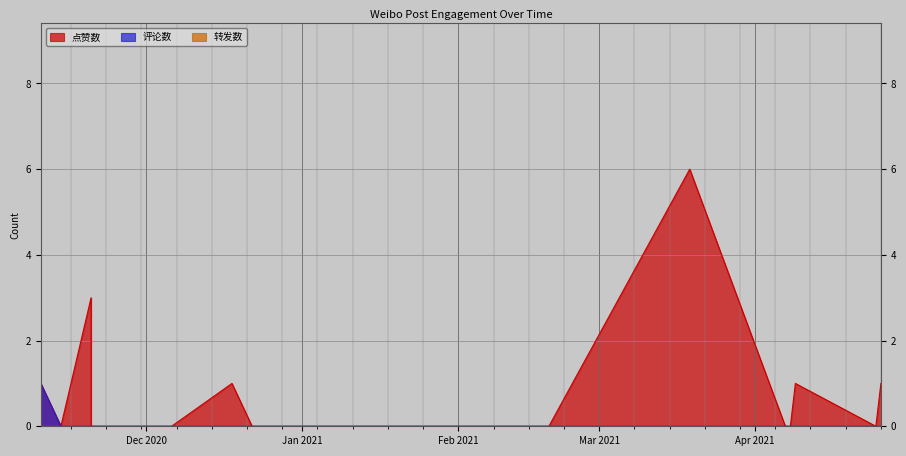

Reading left to right, extract all data points from this chart.

点赞数: 1	0	3	0	0	0	0	0	0	1	0	0	0	0	0	0	0	0	0	0	0	0	0	0	0	6	0	0	1	0	1
评论数: 1	0	0	0	0	0	0	0	0	0	0	0	0	0	0	0	0	0	0	0	0	0	0	0	0	0	0	0	0	0	0